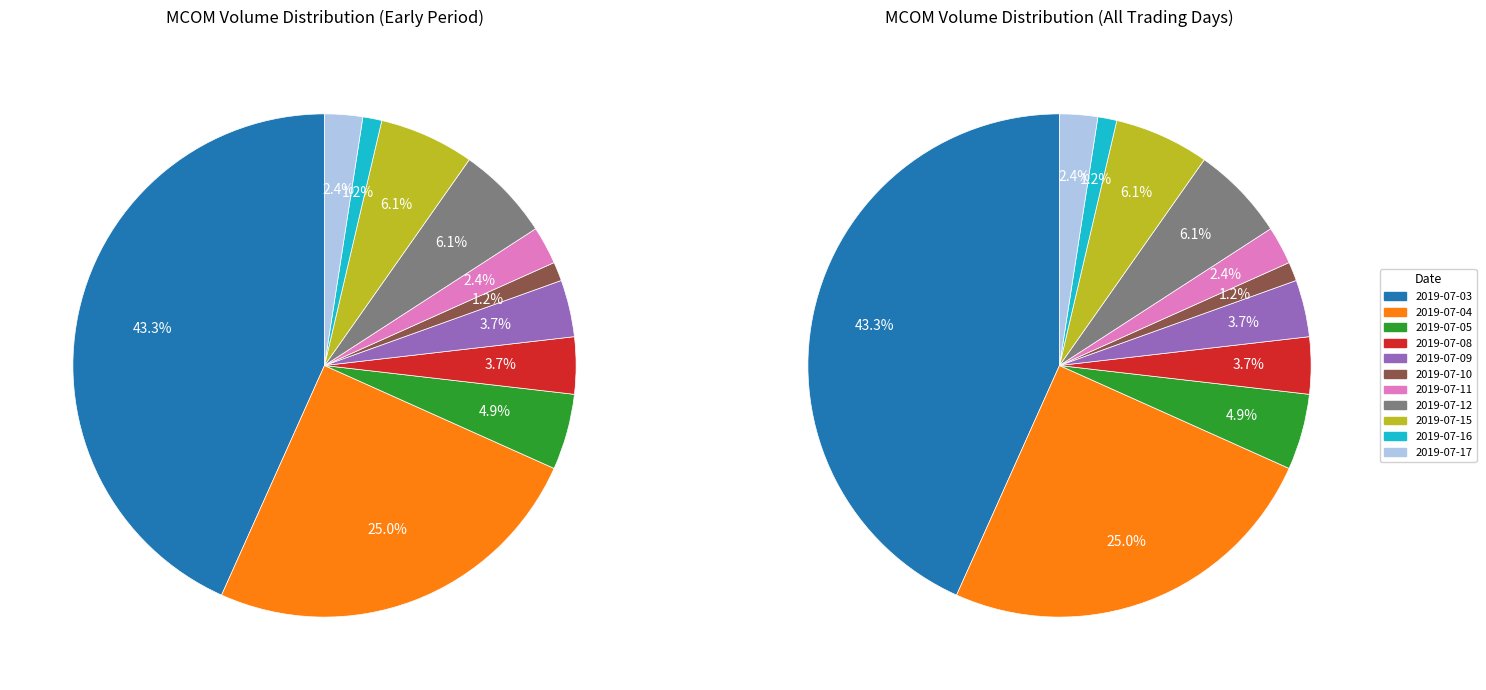

Which category has the biggest portion of the pie?

2019-07-03